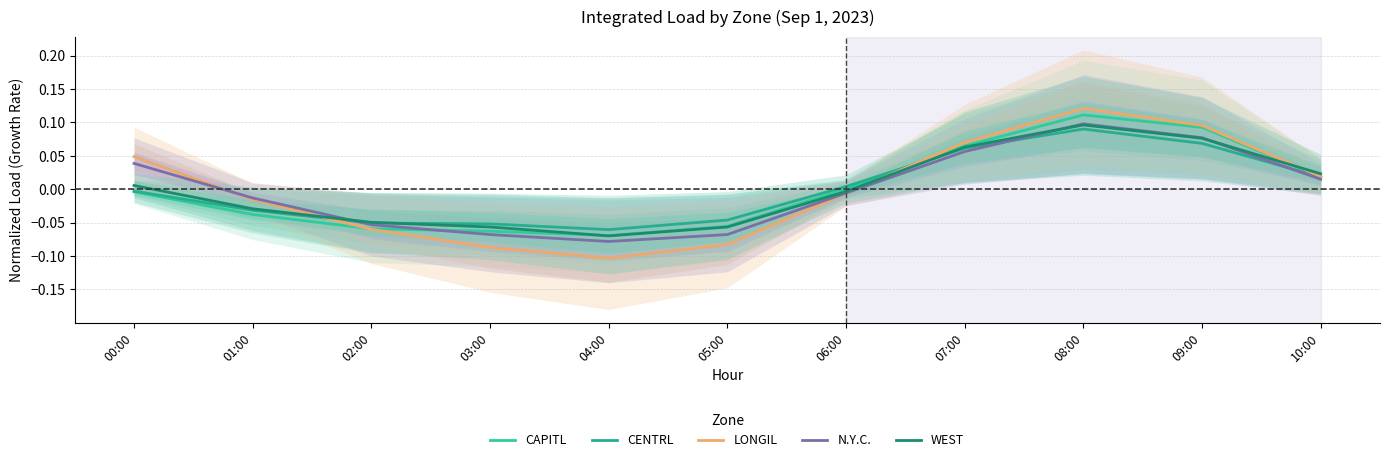

The value of LONGIL at 02:00 is -0.0. True or false?

False